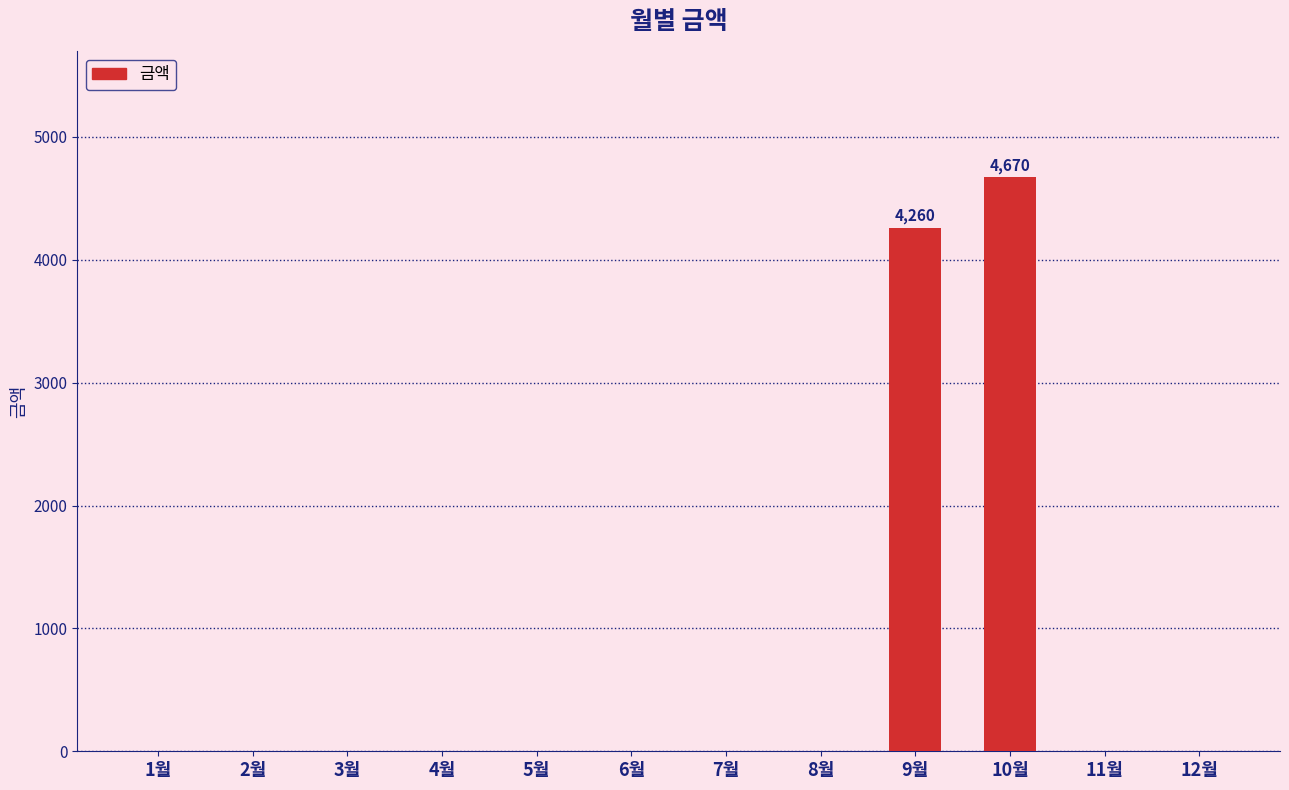

What is the greatest value displayed?

4670